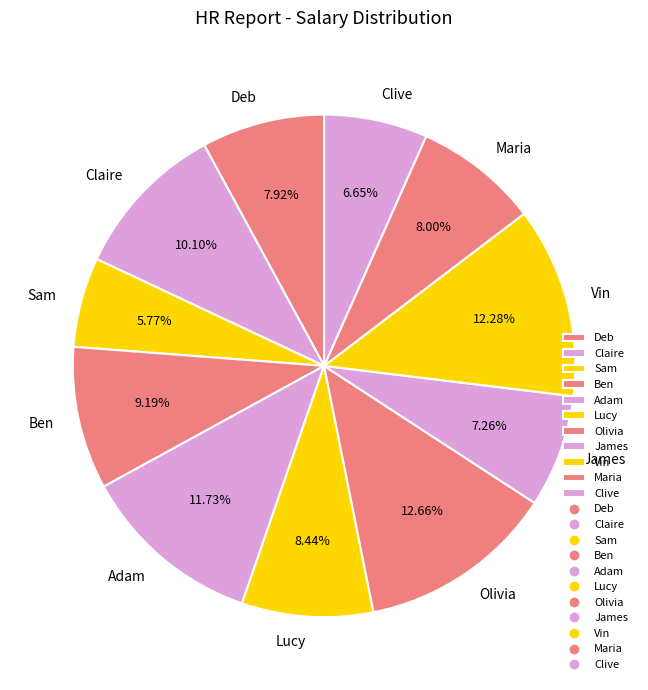

Approximately how many times larger is the value at James compared to Maria?

0.9